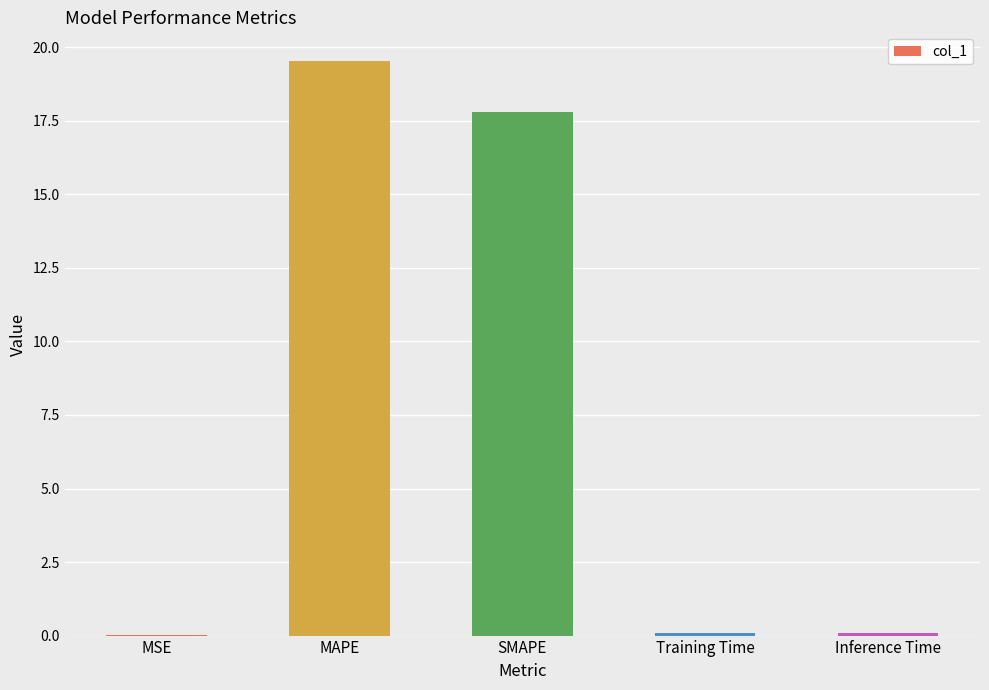

True or false: the data shows 6.2 at MAPE.

False